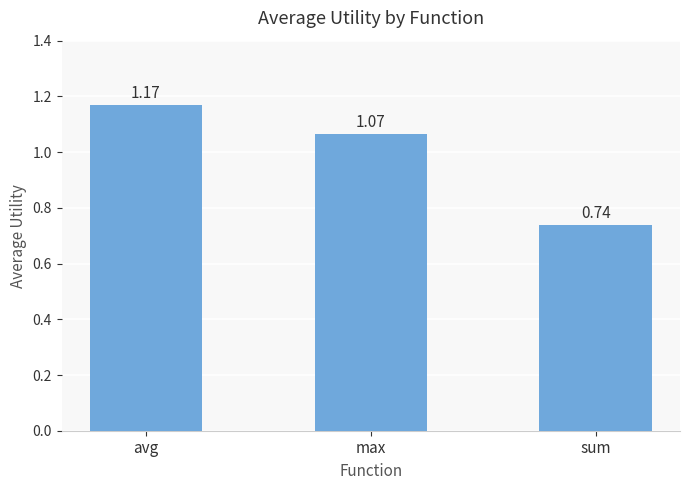

What is the label of the 2nd bar from the right?

max